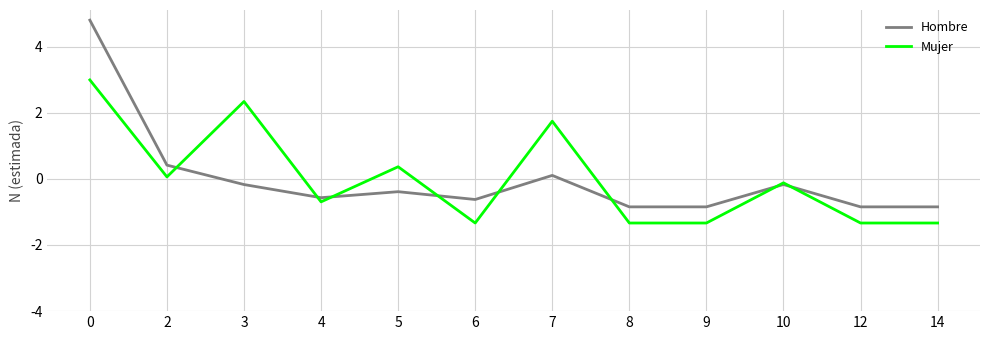

In Hombre, how many points are higher than both neighbors (excluding endpoints)?

3